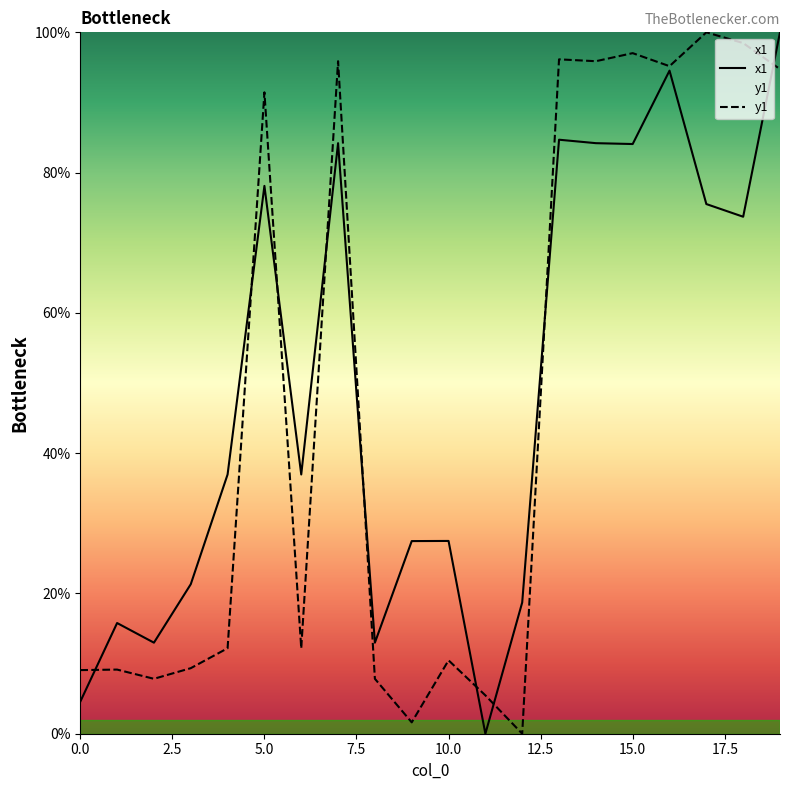

What is the difference between the maximum and minimum values in the x1 series?

100.0